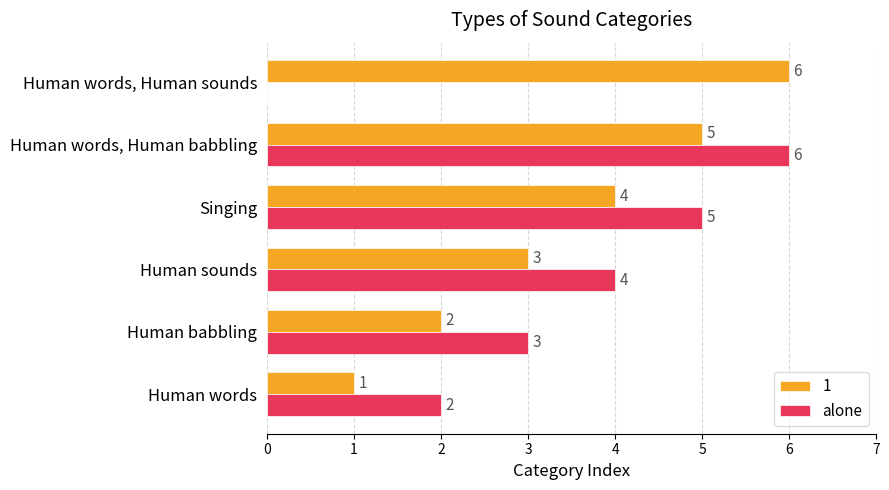

How many alone values are between 2 and 5?

4